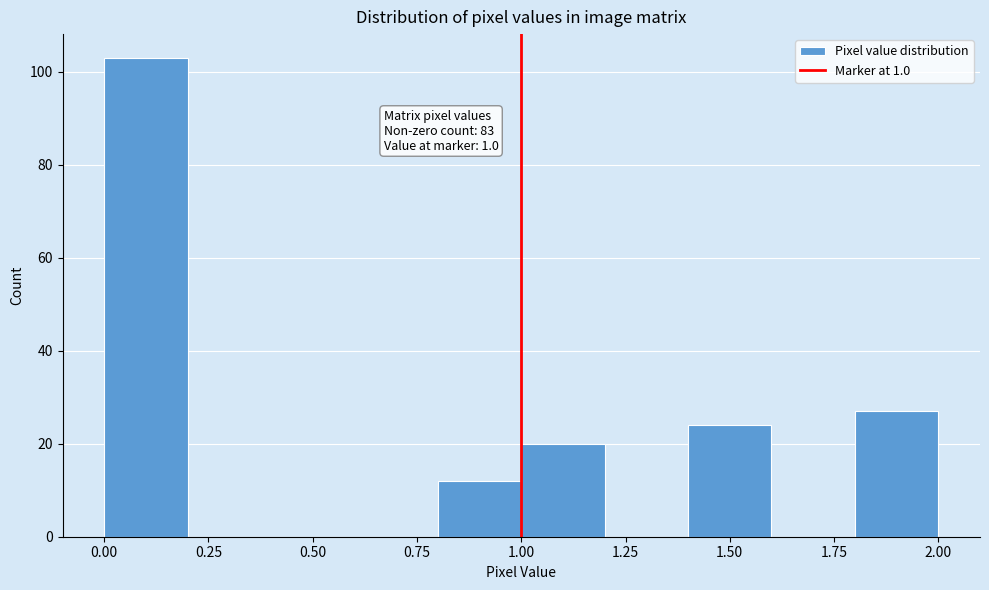

Which range on the x-axis has the tallest bar?

0.0 to 0.2